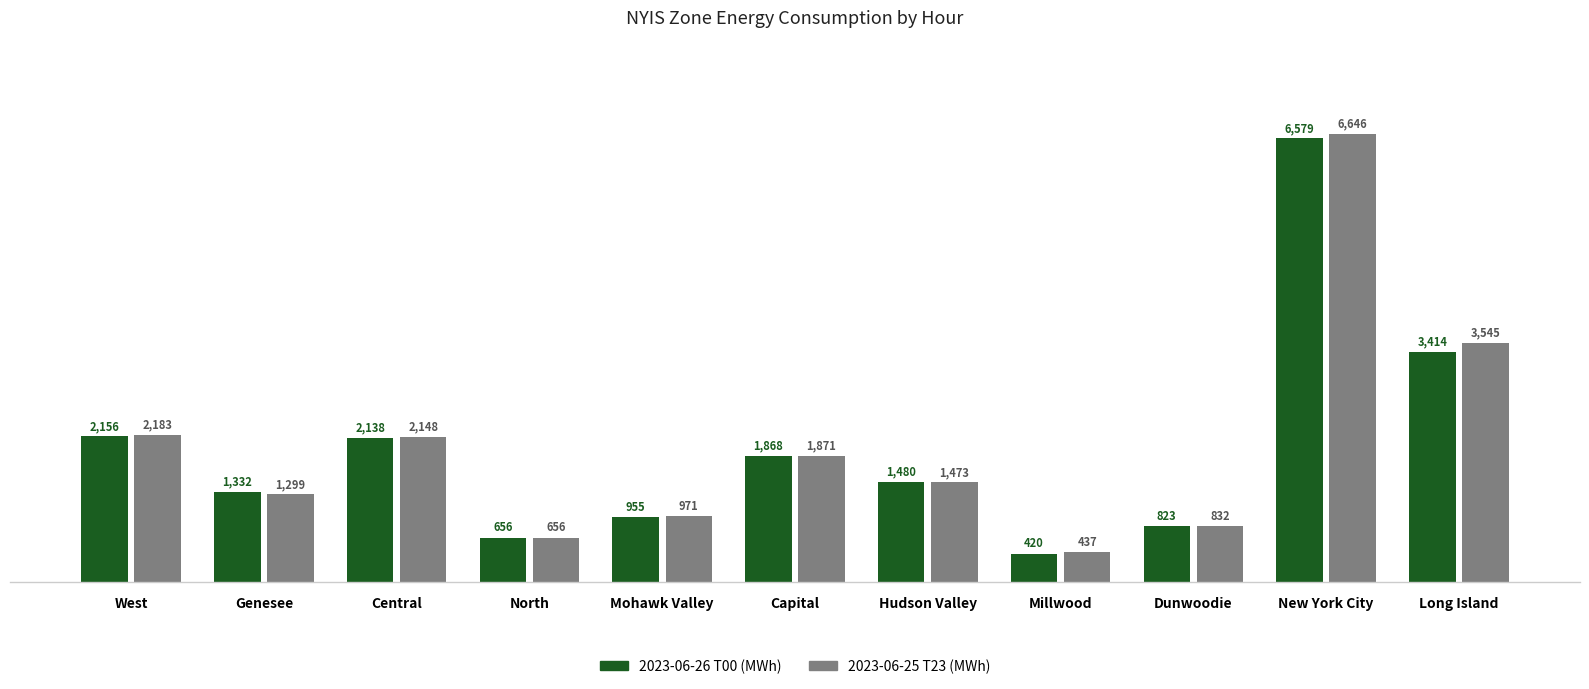

Which label corresponds to the smallest value in the chart?

Millwood